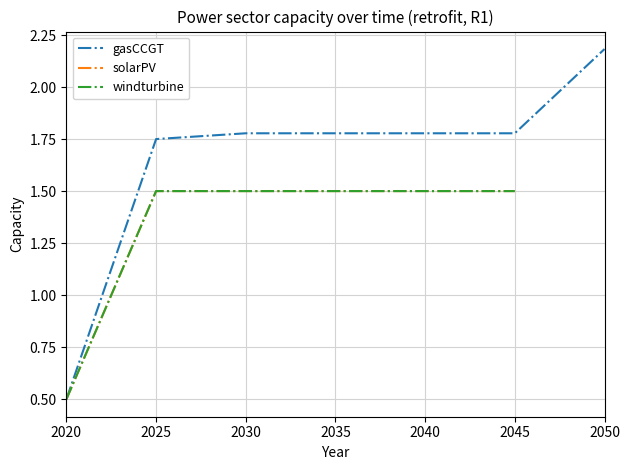

Which series changed the most between 2045 and 2050?

gasCCGT